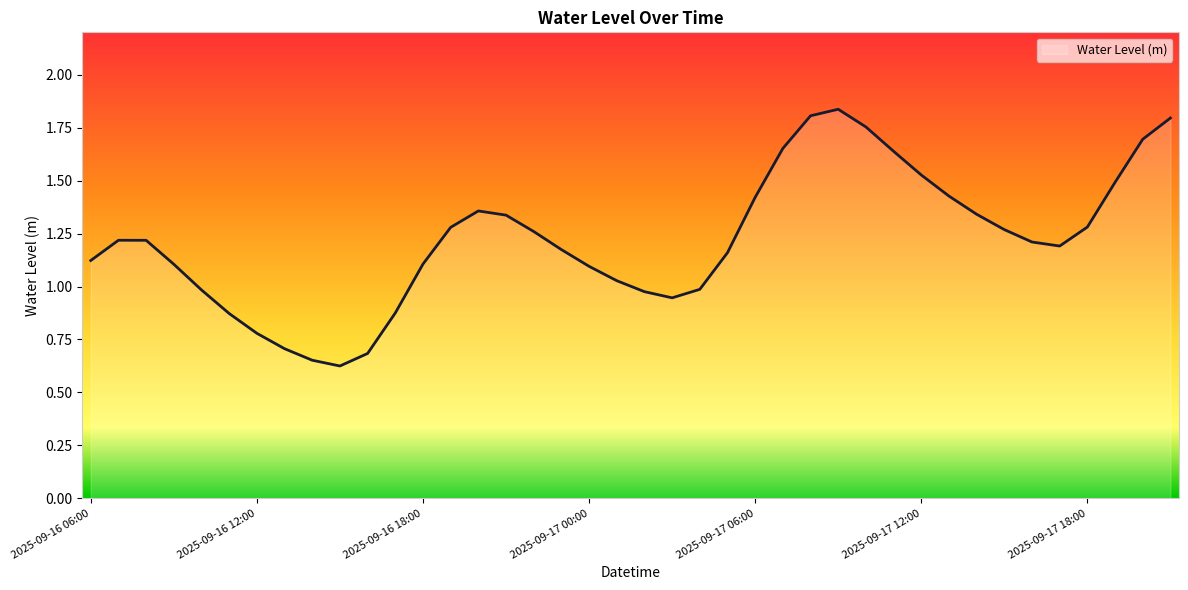

Does the chart display data point markers on the line(s)?

No